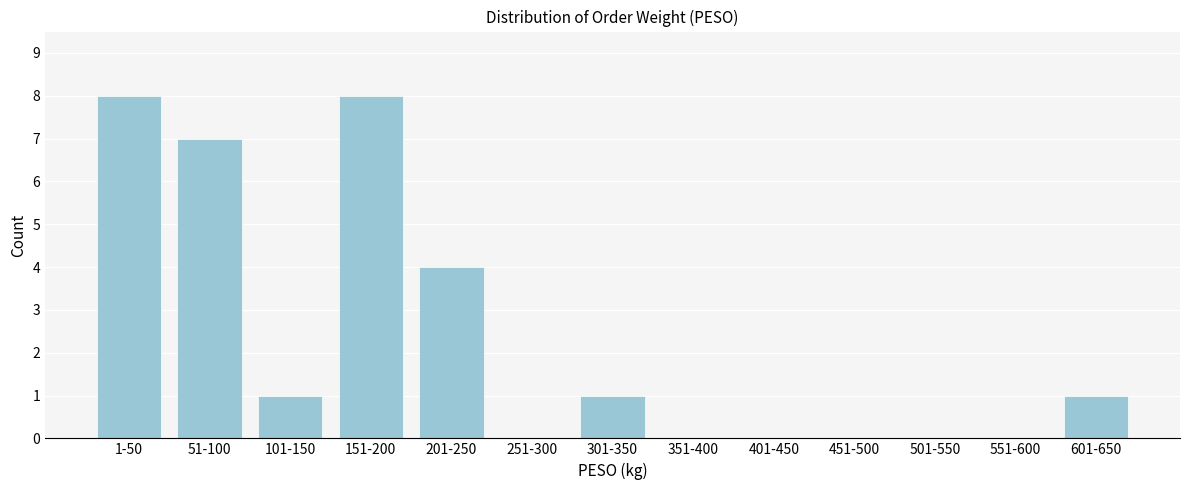

Reading left to right, extract all data points from this chart.

1-50=8	51-100=7	101-150=1	151-200=8	201-250=4	251-300=0	301-350=1	351-400=0	401-450=0	451-500=0	501-550=0	551-600=0	601-650=1